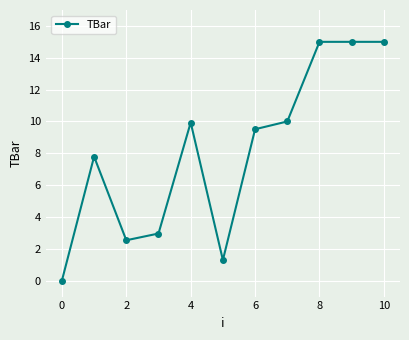

What is the difference between the second highest and second lowest values?

13.7